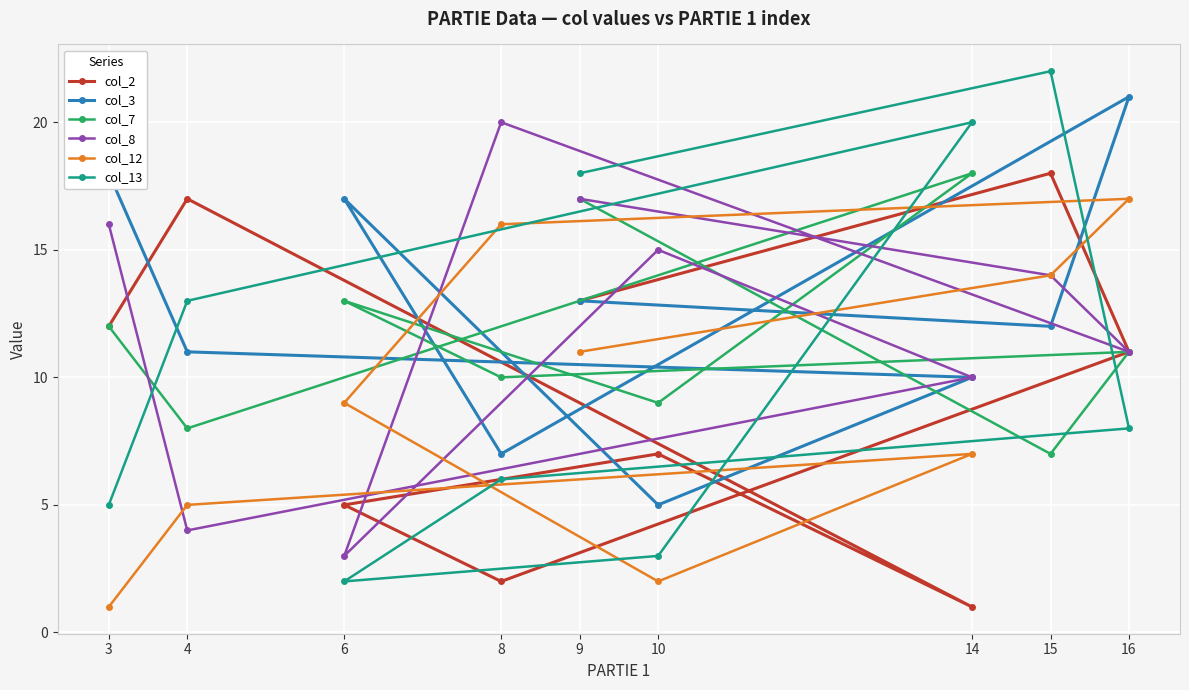

Rank the series by their maximum value, from highest to lowest.

col_13, col_3, col_8, col_2, col_7, col_12